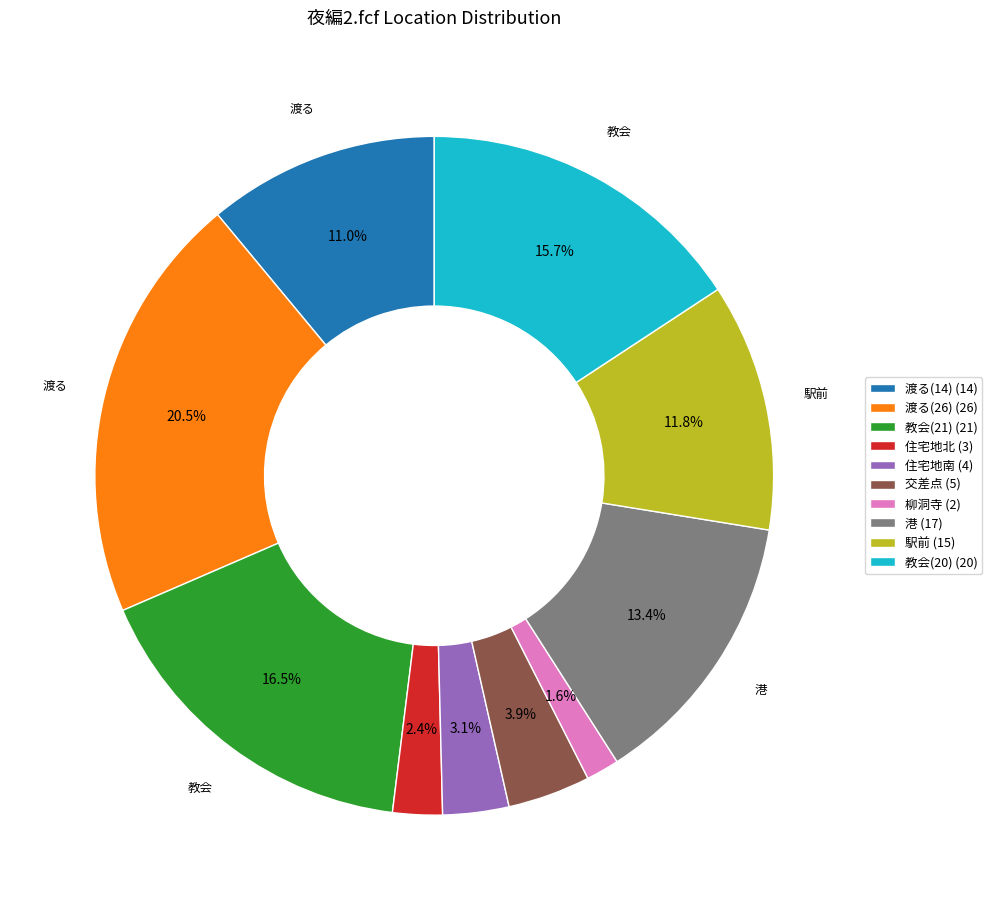

Rank the categories by value from lowest to highest.

柳洞寺, 住宅地北, 住宅地南, 交差点, 渡る(14), 駅前, 港, 教会(20), 教会(21), 渡る(26)